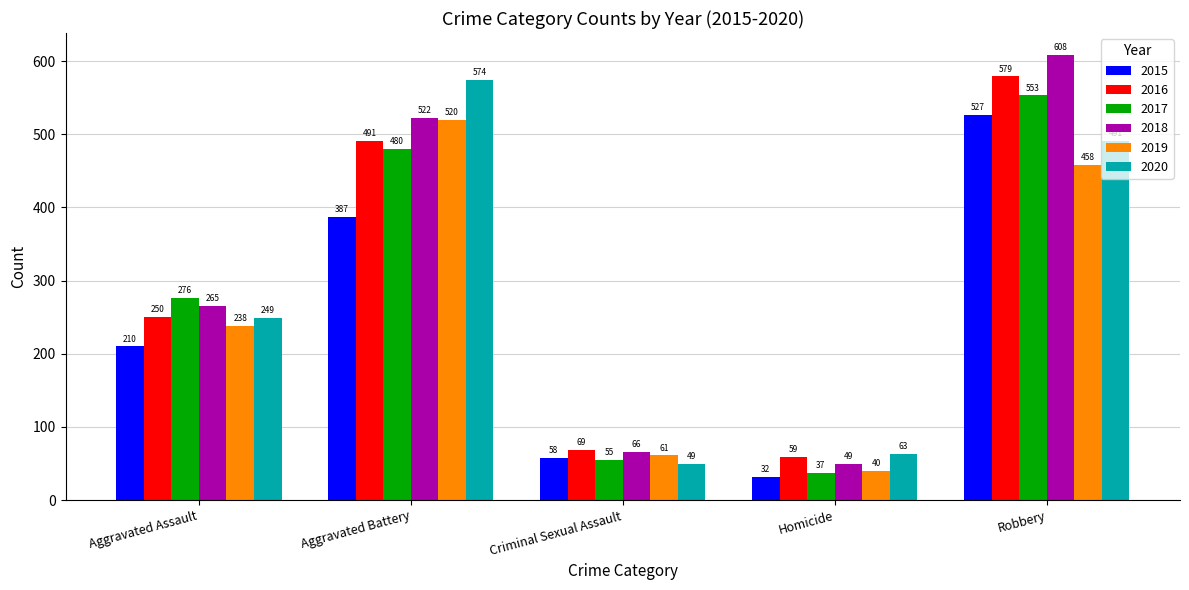

How many bars are there in each group?

6